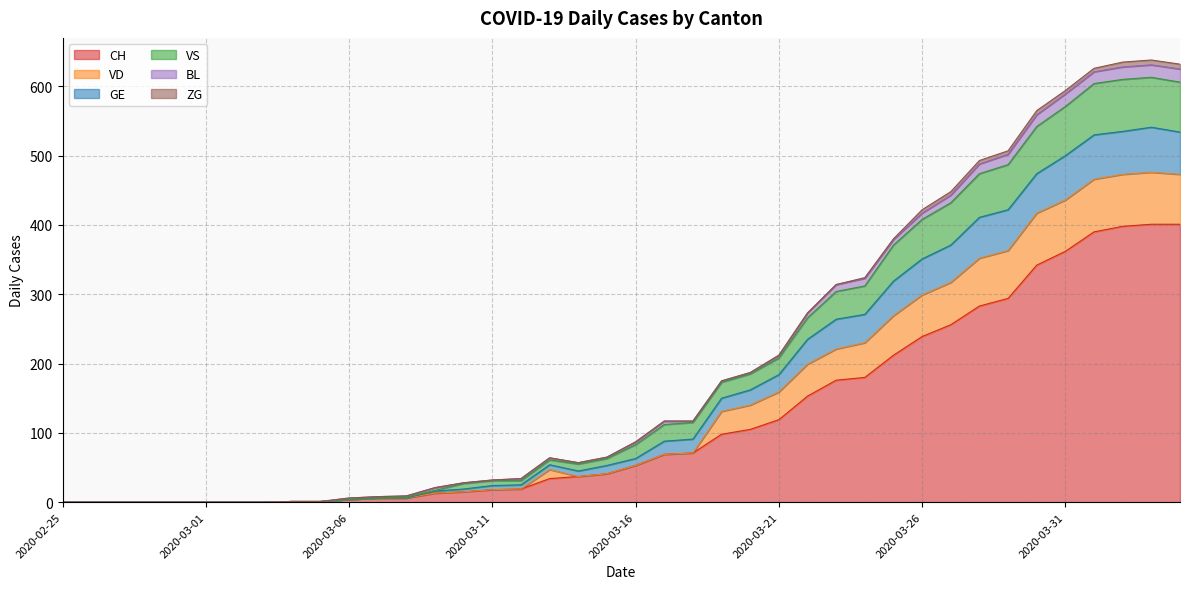

Does the chart display data point markers on the line(s)?

No